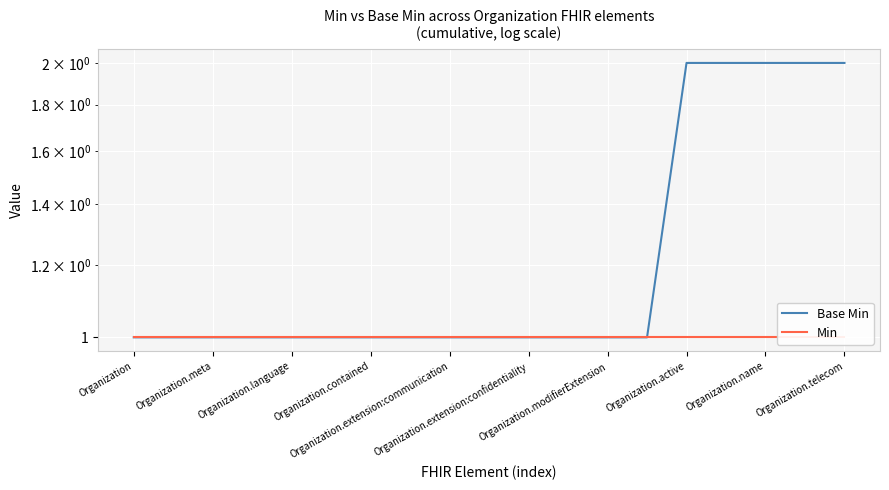

Reading left to right, list all the values displayed in this chart.

Base Min: 1	1	1	1	1	1	1	1	1	1	1	1	1	1	2	2	2	2	2
Min: 1	1	1	1	1	1	1	1	1	1	1	1	1	1	1	1	1	1	1